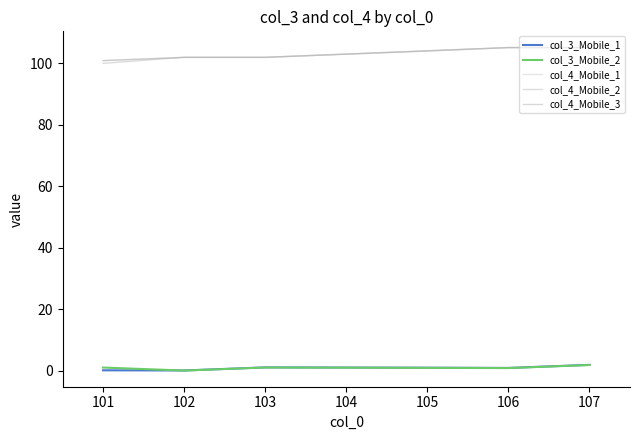

True or false: col_4_Mobile_3 has more than 0 interior local peaks.

True